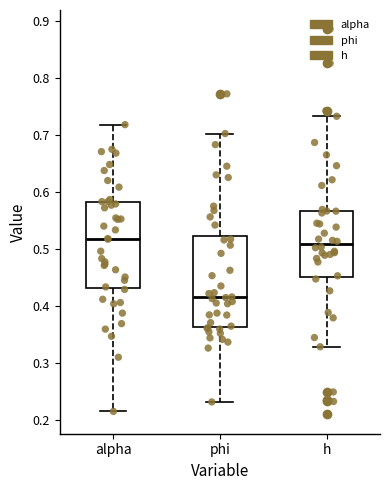

Where is the upper edge of the box for alpha on the y-axis? The values are not printed on the chart, so give them approximately, as read against the axis.

0.58